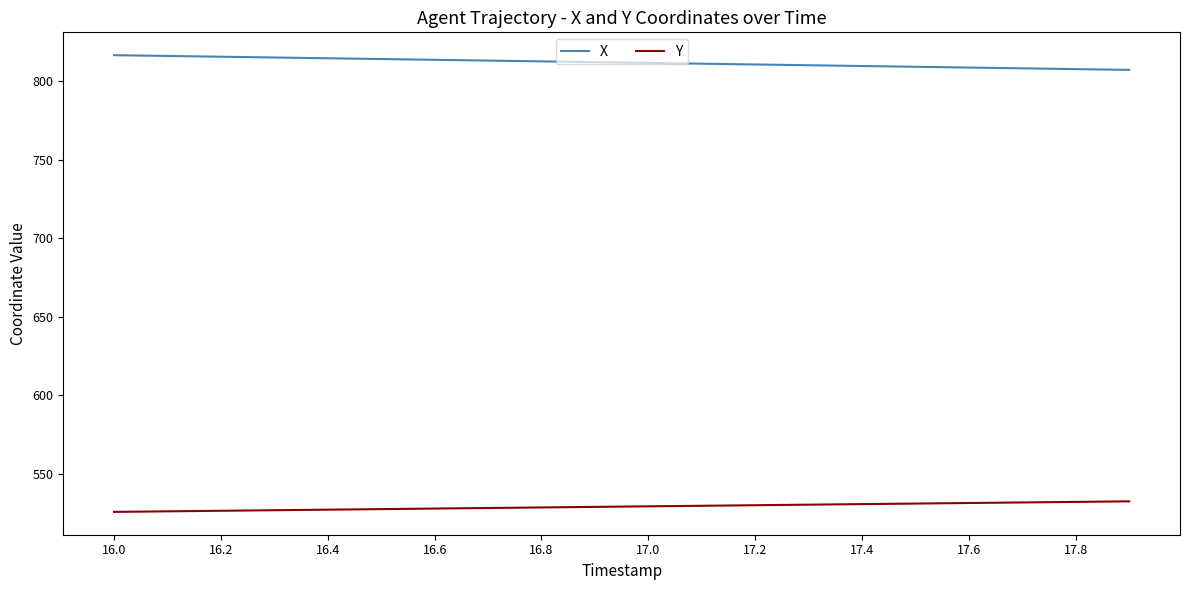

Rank the series by their average value, from lowest to highest.

Y, X